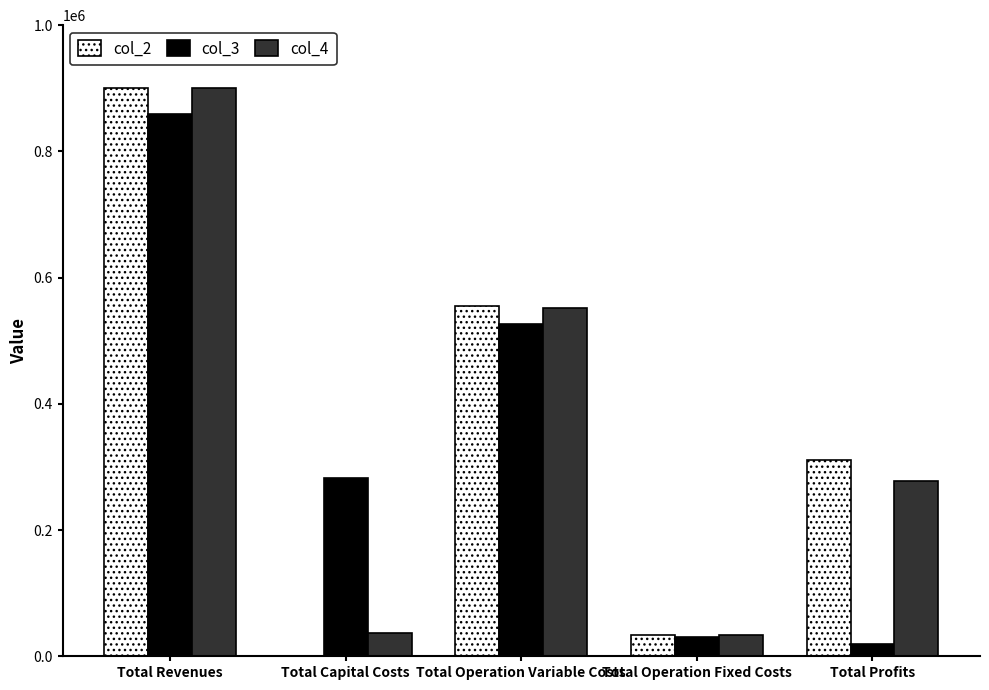

What is the sum of all col_2 values?

1800536.1